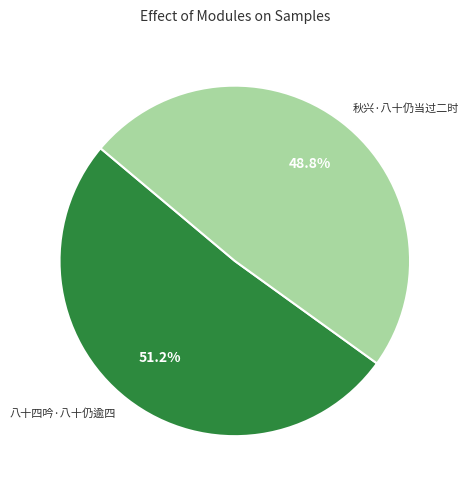

Does any single category account for the majority?

Yes